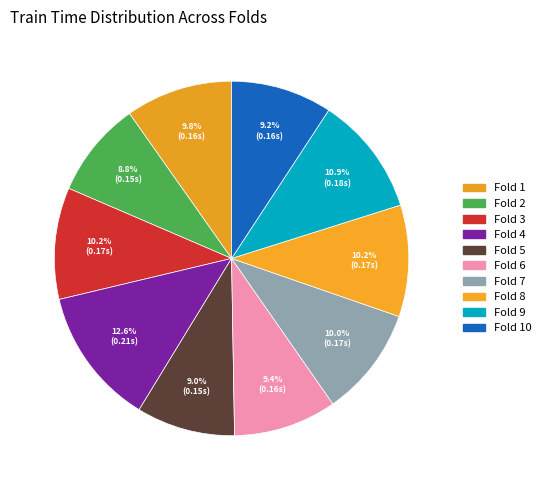

What percentage is the Fold 4 slice, to the nearest percent?

13%